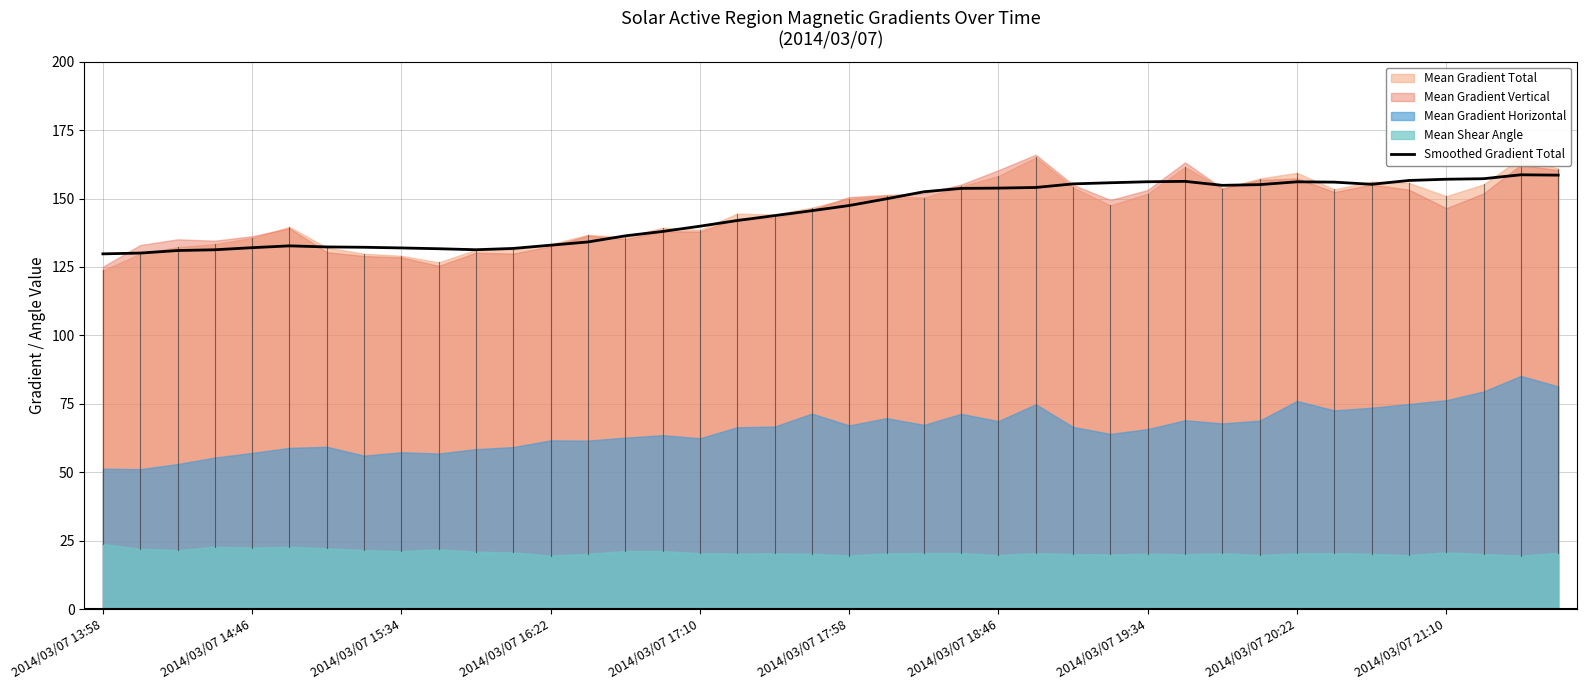

What is the sum of all values?

5791.4